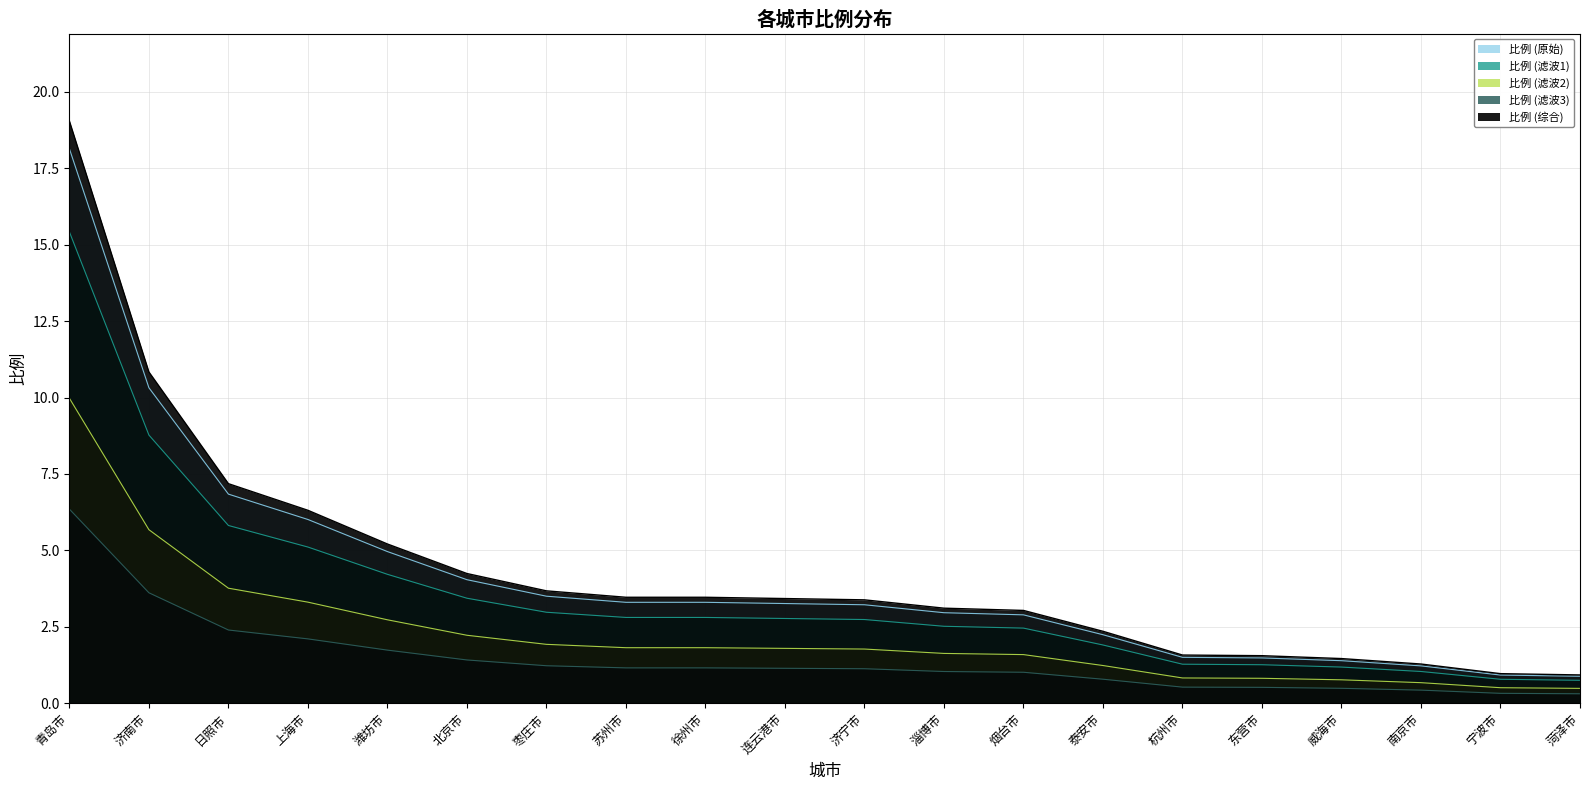

What is the smallest value displayed?

0.9